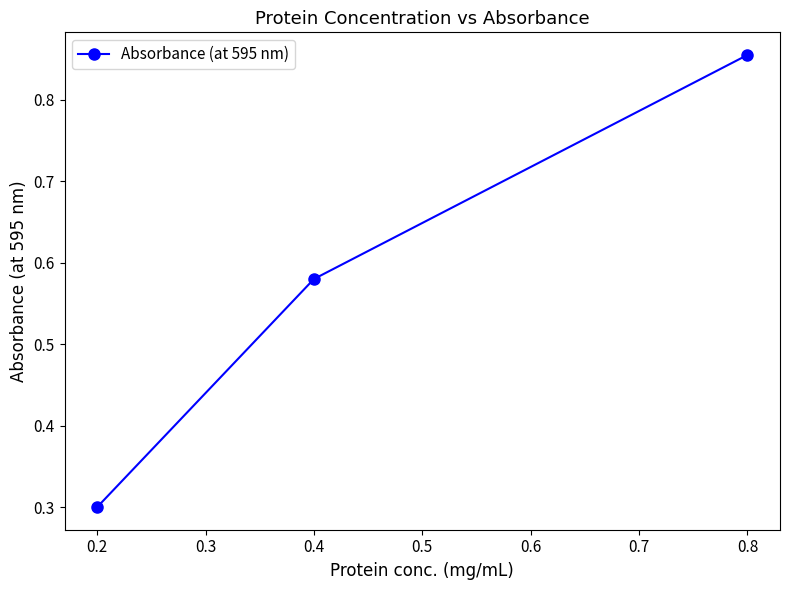

What is the value of the 1st point from the left?

0.3